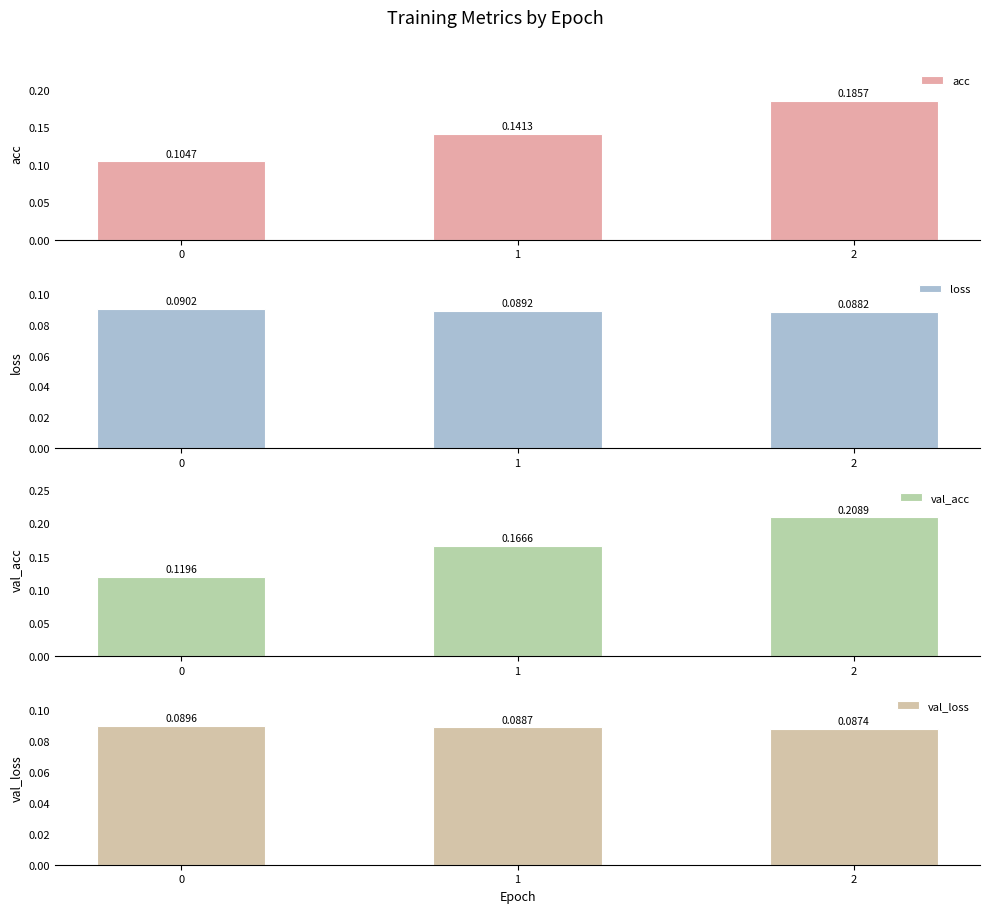

Reading left to right, transcribe all the data shown in this chart.

acc: 0.1	0.1	0.2
loss: 0.1	0.1	0.1
val_acc: 0.1	0.2	0.2
val_loss: 0.1	0.1	0.1